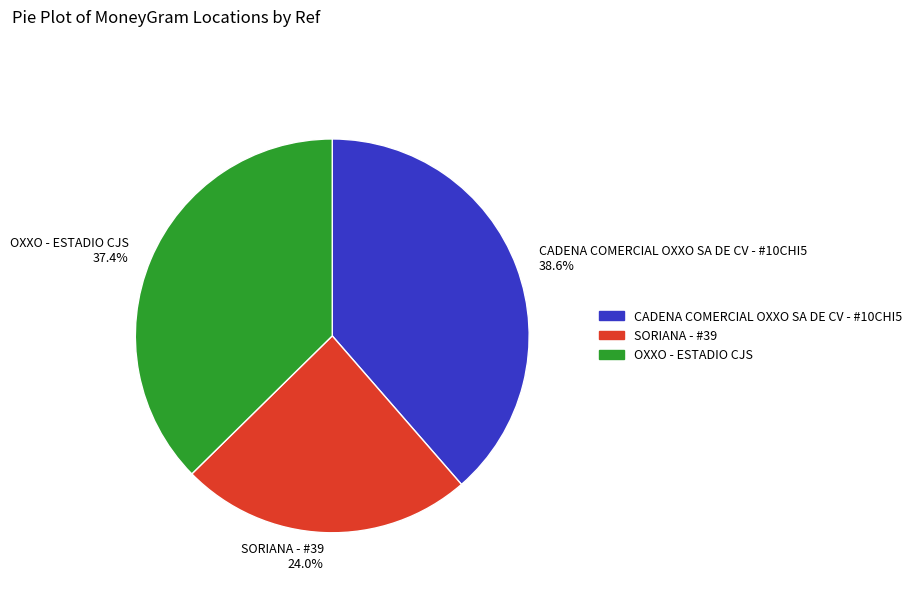

Rank the categories by value from highest to lowest.

CADENA COMERCIAL OXXO SA DE CV - #10CHI5, OXXO - ESTADIO CJS, SORIANA - #39